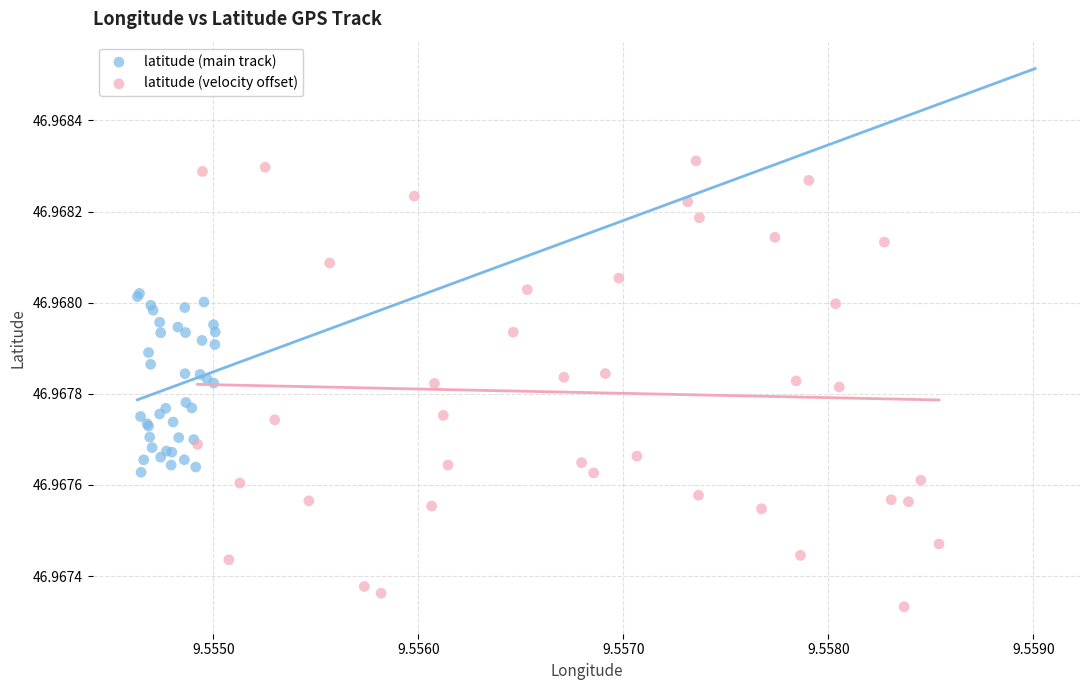

Which series has the largest Y range (max minus min)?

latitude (velocity offset)